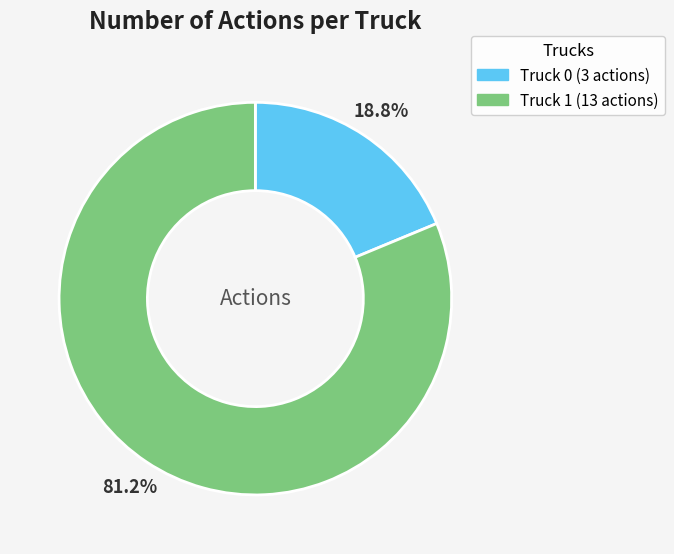

What is the ratio of the value at Truck 1 to the value at Truck 0?

4.3